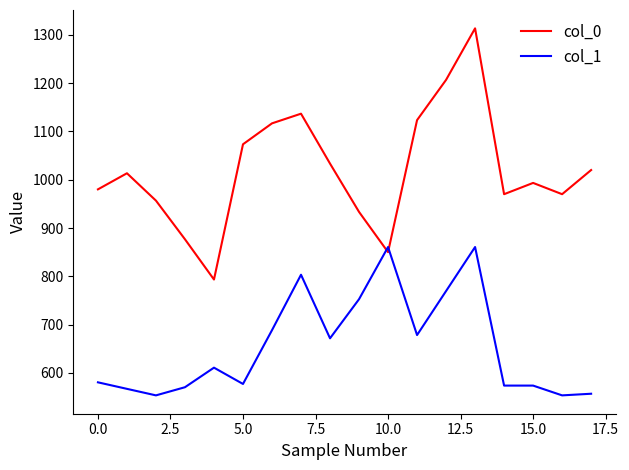

List the series in order of their peak value, lowest first.

col_1, col_0